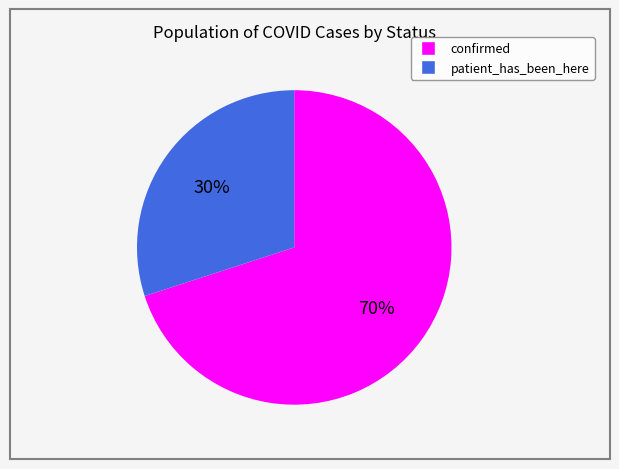

Do confirmed and patient_has_been_here together represent more than half of the pie?

Yes